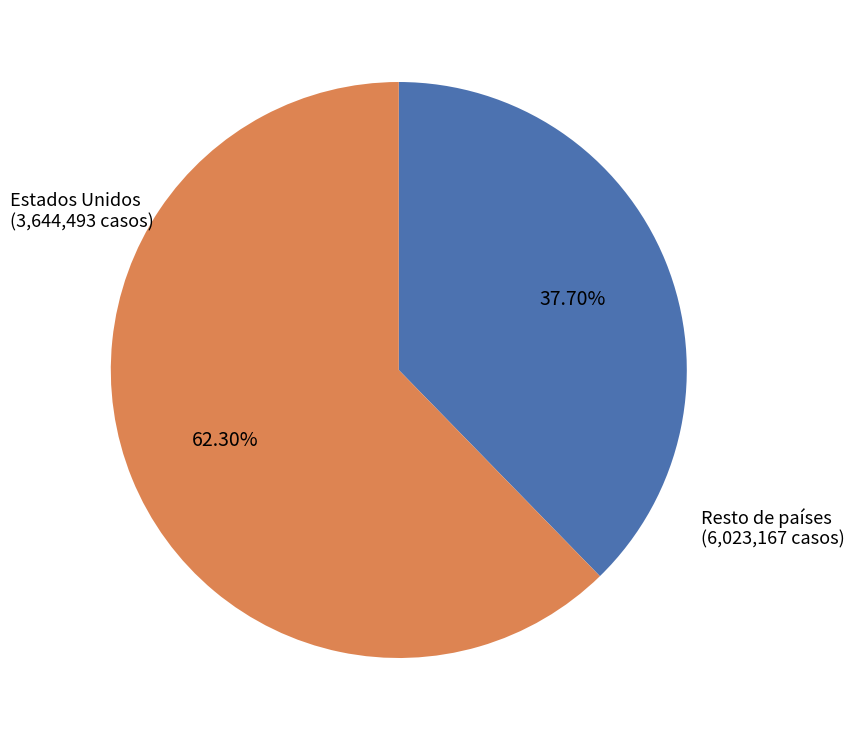

Is there a majority slice in this chart?

Yes